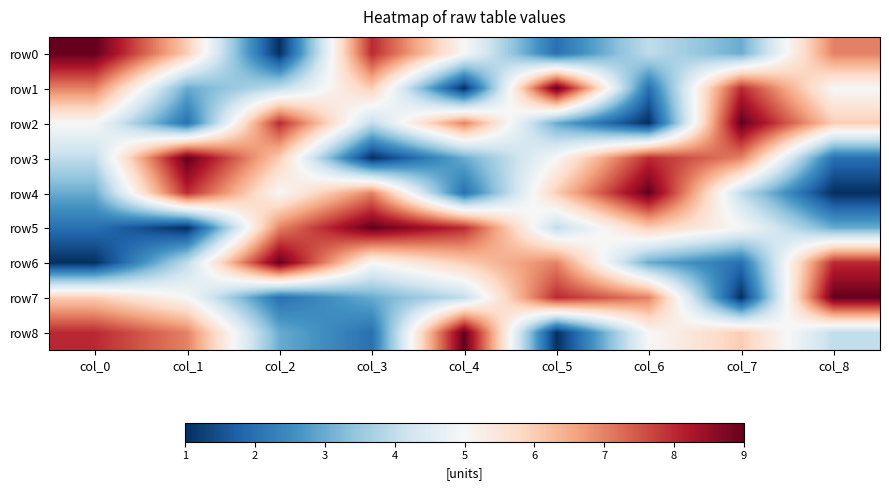

At which category is the sum across all series the highest?

col_0